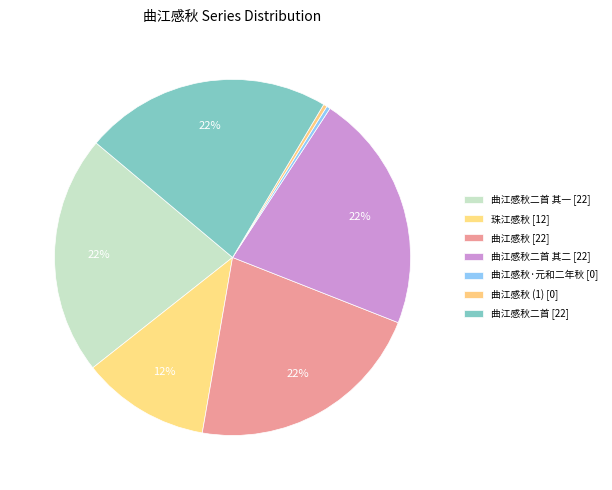

How many slices are in this pie chart?

7